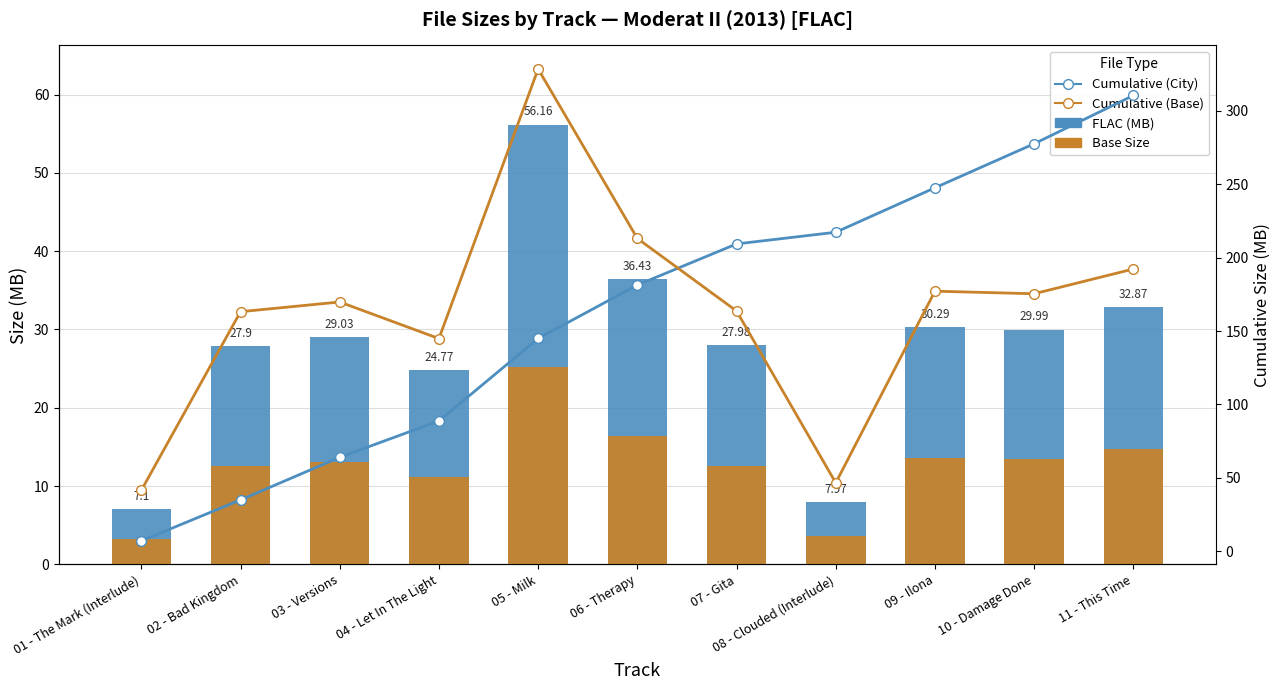

What is the spread (max minus min) of values at 04 - Let In The Light?

133.8